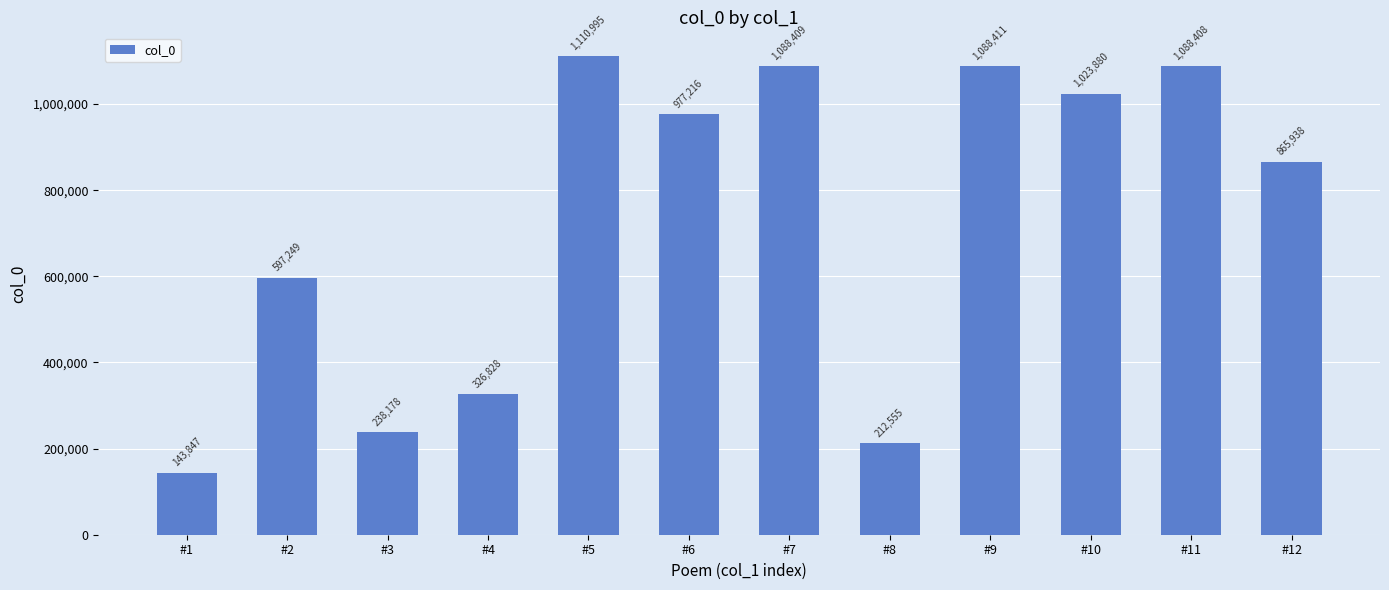

List the labels in order of value, largest first.

#5, #9, #7, #11, #10, #6, #12, #2, #4, #3, #8, #1